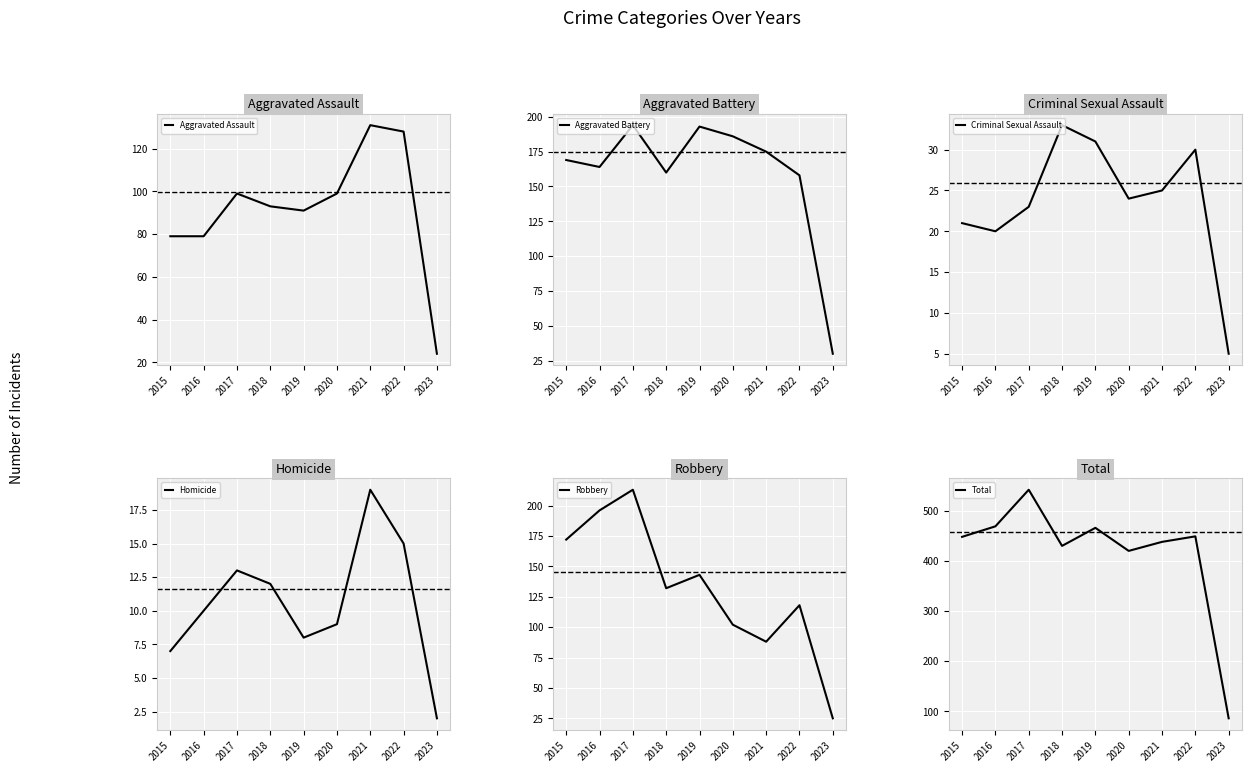

At which label is Aggravated Assault closest to 77?

2015